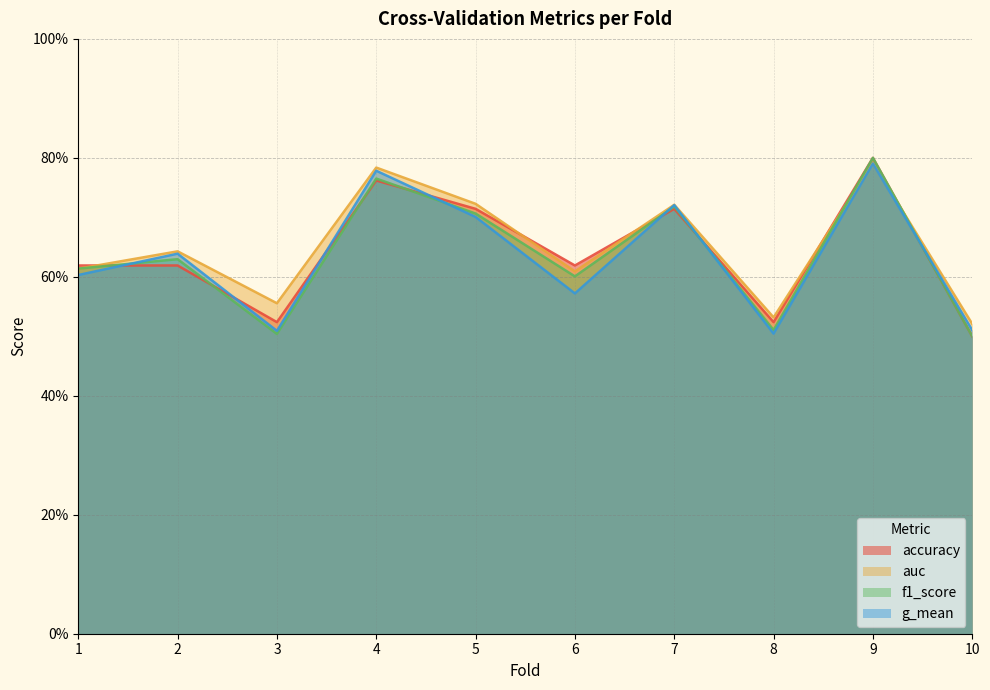

Which series has the largest total across all categories?

auc